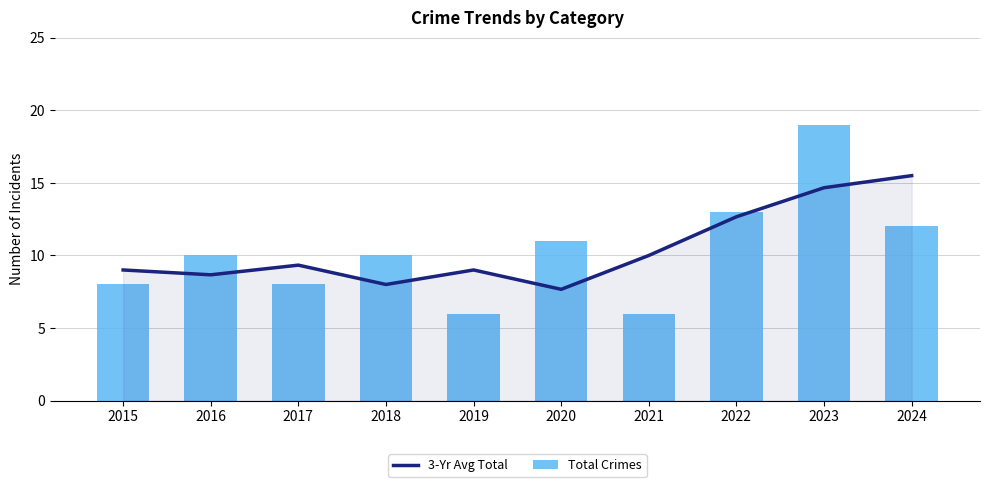

Reading left to right, list all the values displayed in this chart.

3-Yr Avg Total: 2015=9.0	2016=8.7	2017=9.3	2018=8.0	2019=9.0	2020=7.7	2021=10.0	2022=12.7	2023=14.7	2024=15.5
Total Crimes: 2015=8.0	2016=10.0	2017=8.0	2018=10.0	2019=6.0	2020=11.0	2021=6.0	2022=13.0	2023=19.0	2024=12.0